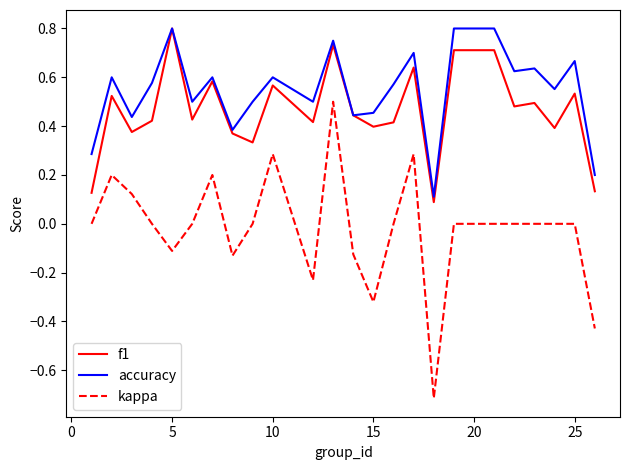

True or false: kappa and f1 intersect in this chart.

False